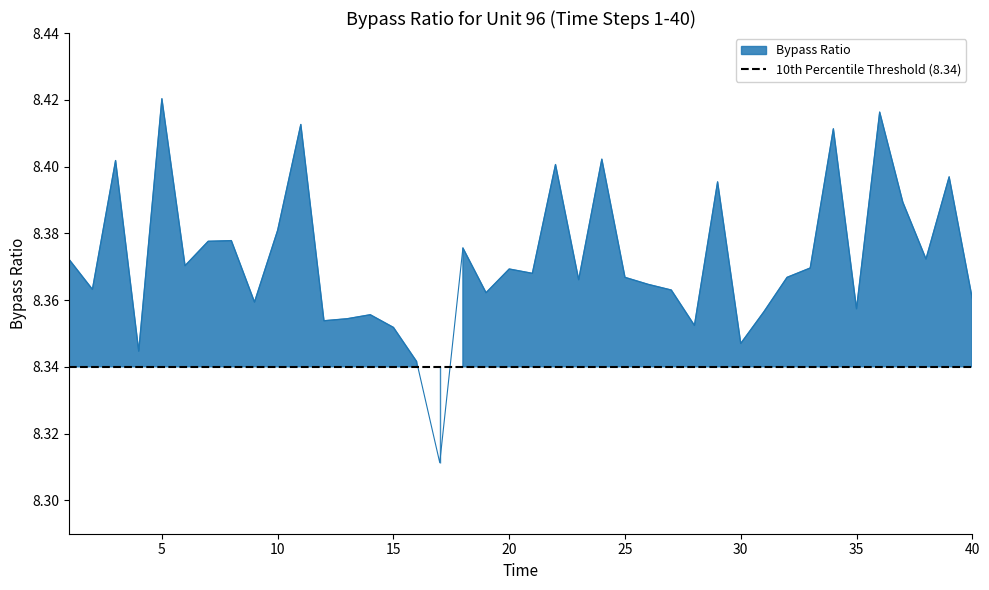

Which label corresponds to the smallest value in the chart?

17